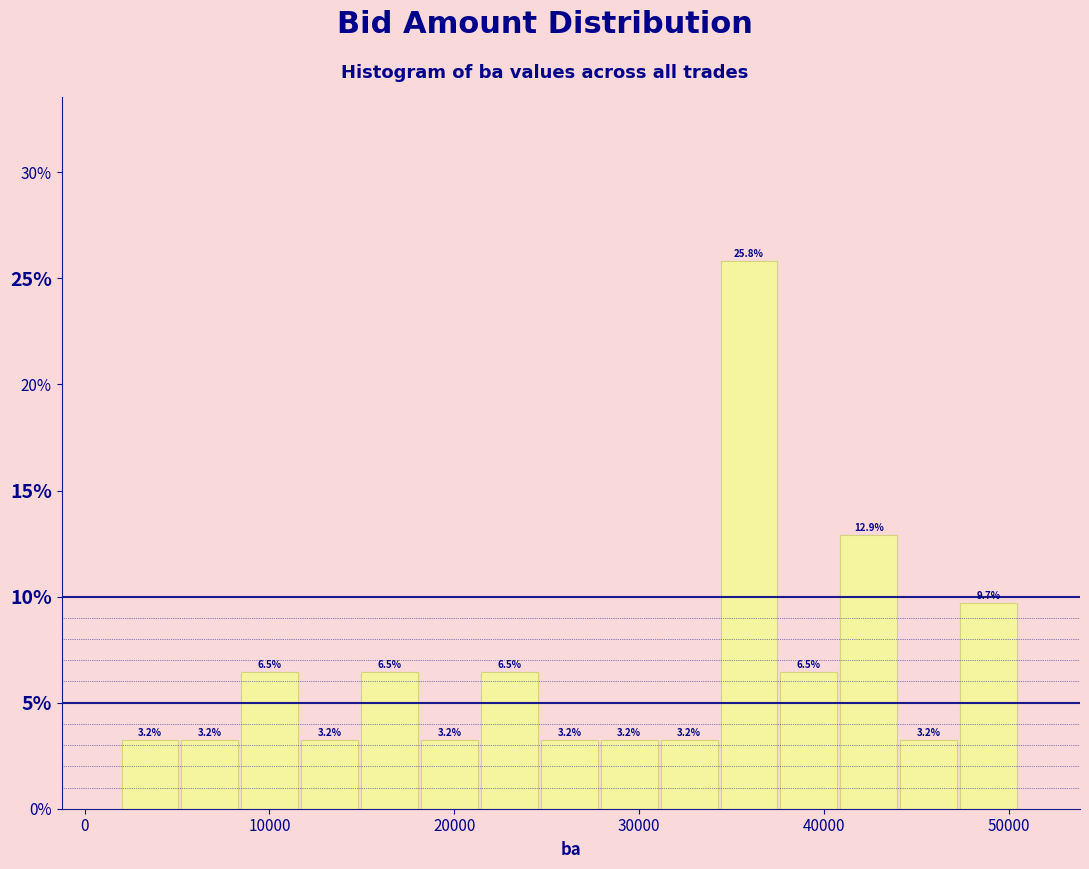

Around what value on the x-axis is the tallest bar? Give the approximate position of its centre, as read against the axis.

36000